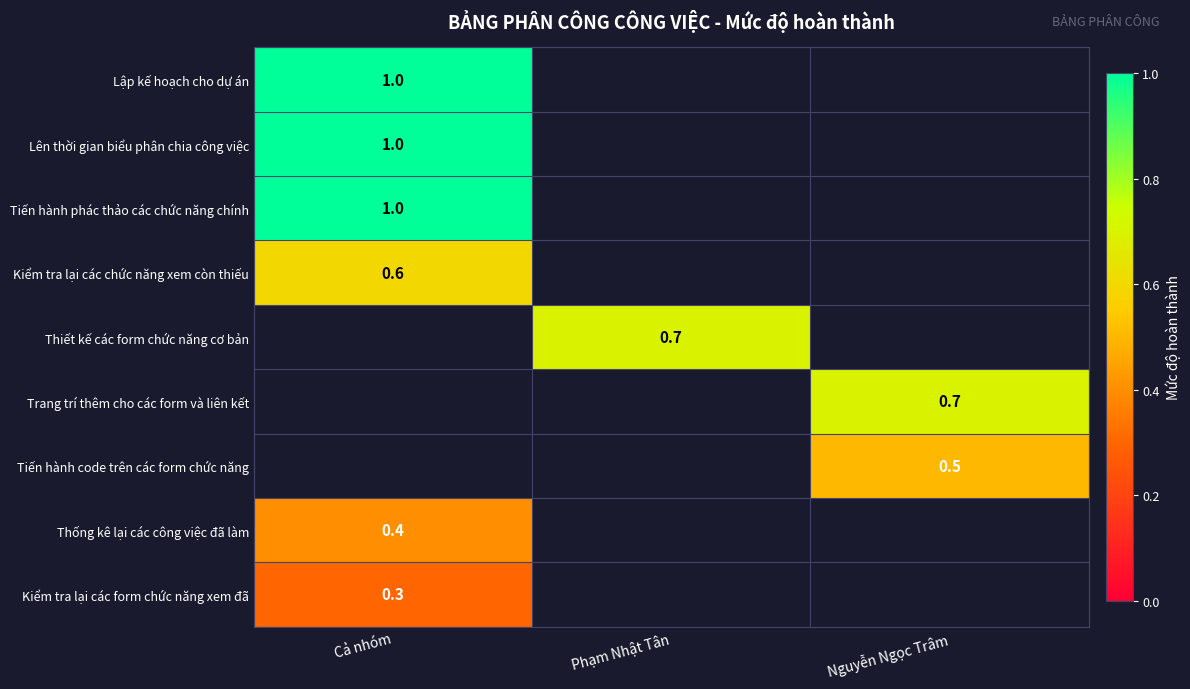

Is it true that Kiểm tra lại các chức năng xem còn thiếu equals 1.0 at Cả nhóm?

False